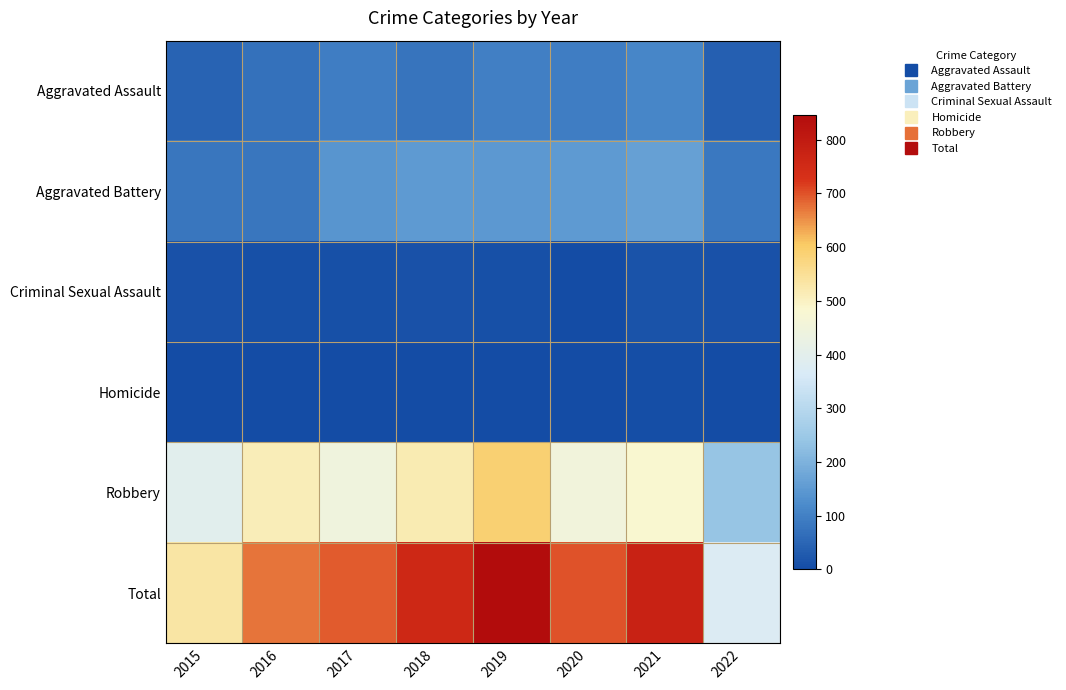

Between 2021 and 2022, which is larger?

2021